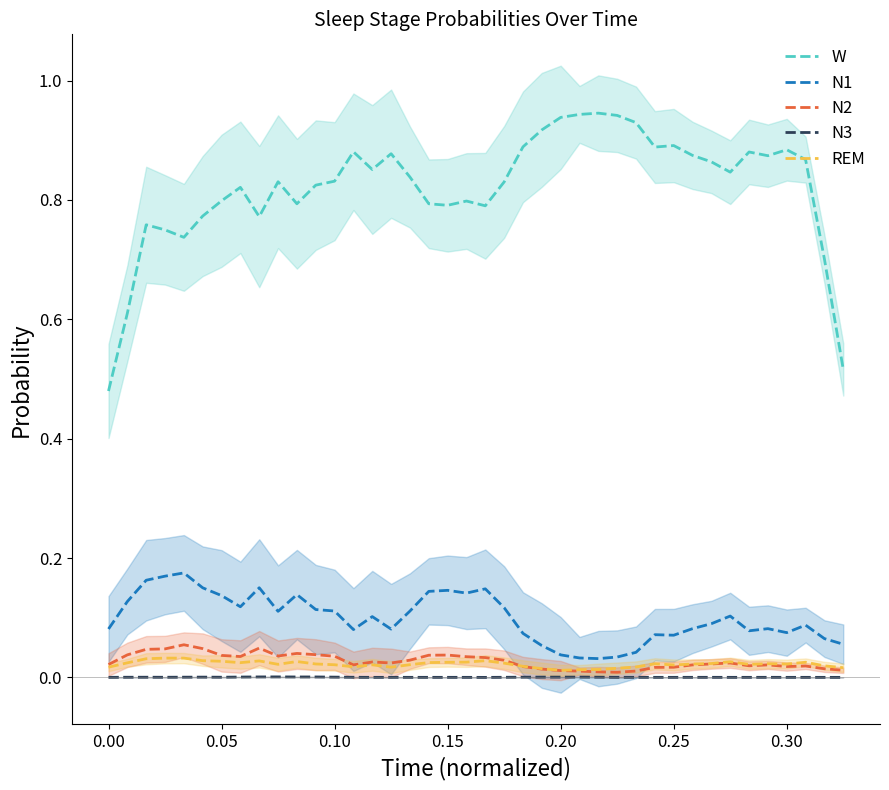

At how many categories does at least one series exceed 0?

40